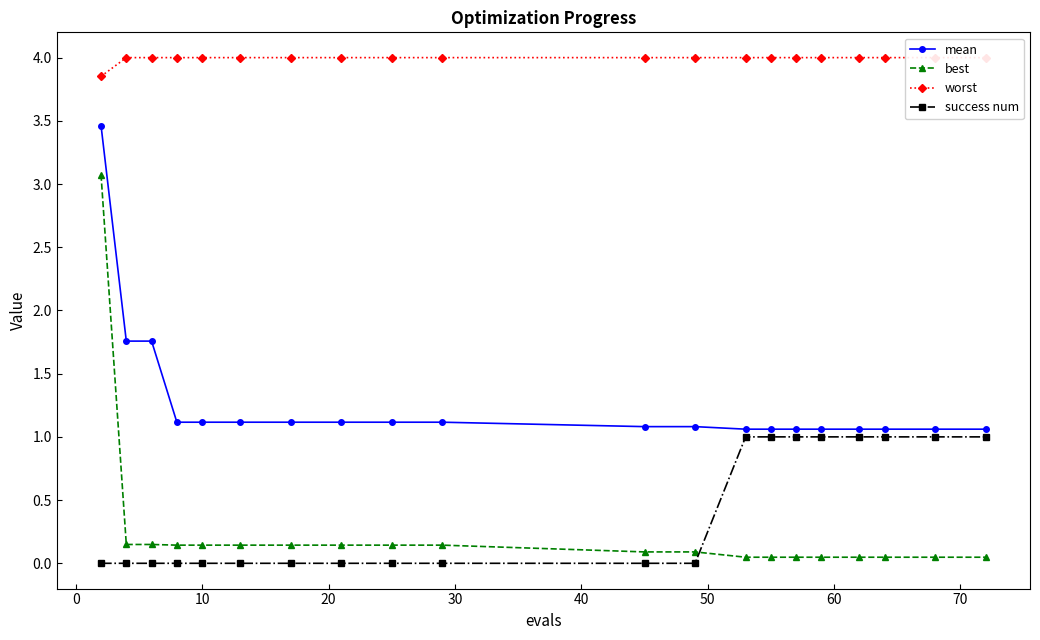

True or false: mean and worst cross at least once.

False